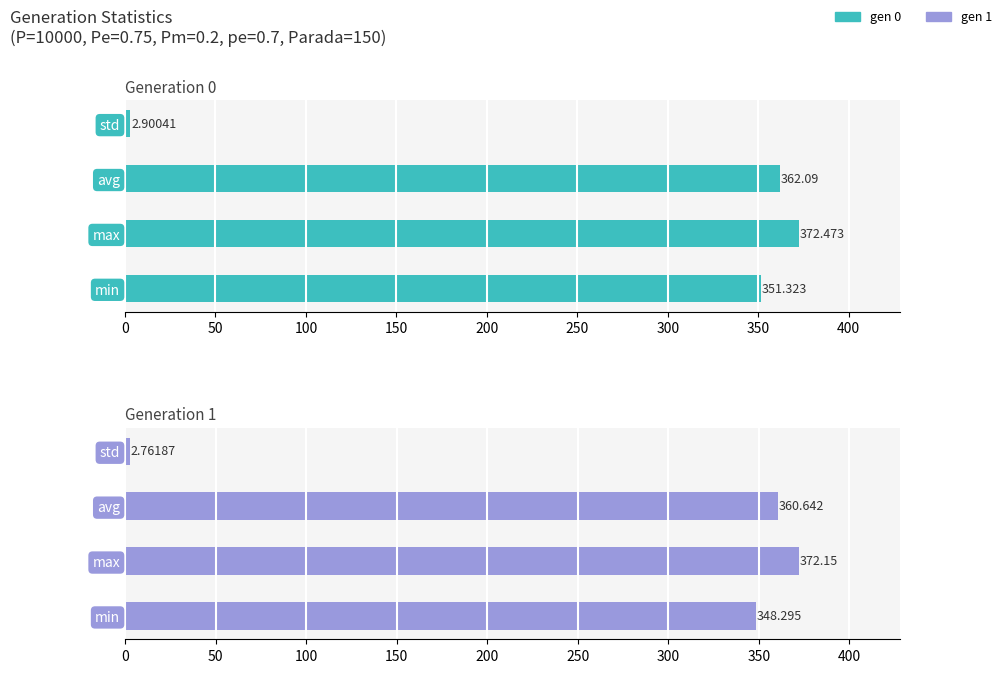

How many distinct data groups are displayed?

2